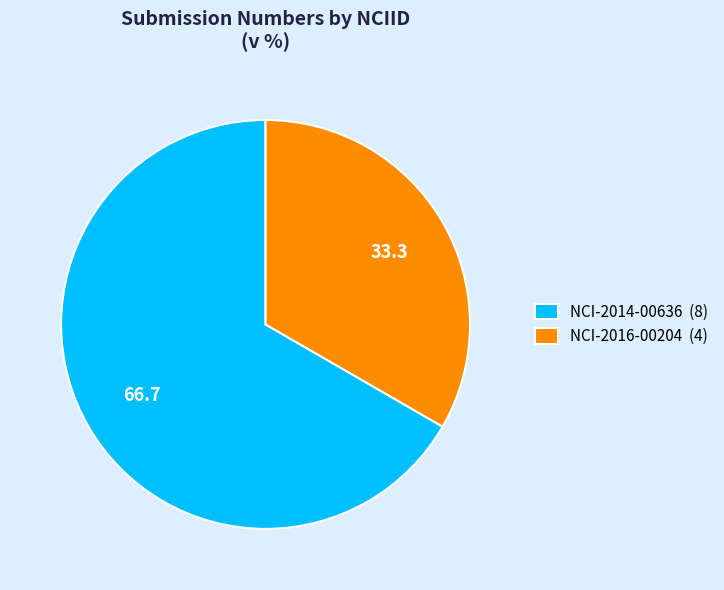

Is the sum of NCI-2016-00204 (4) and NCI-2014-00636 (8) greater than half?

Yes